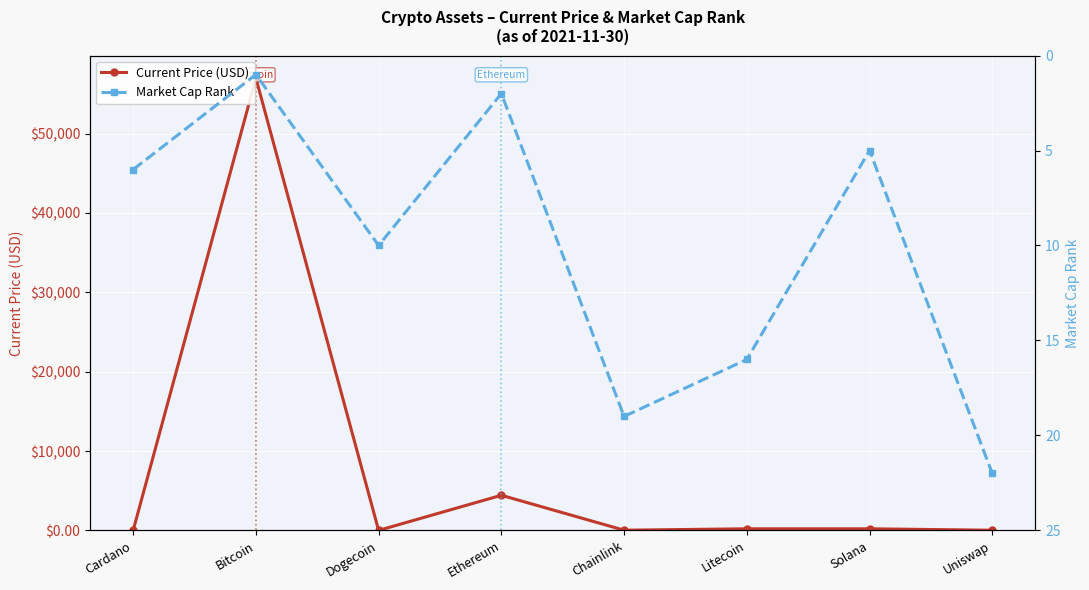

Rank the categories by Market Cap Rank value from lowest to highest.

Bitcoin, Ethereum, Solana, Cardano, Dogecoin, Litecoin, Chainlink, Uniswap